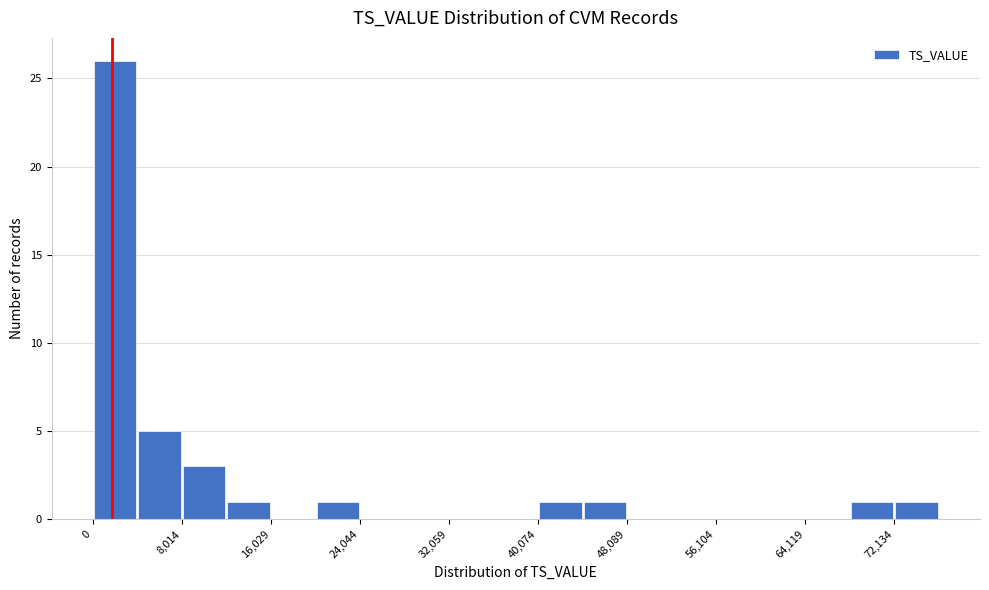

How tall is the bar that spans 20000 to 24000 on the x-axis? Neither the bar edges nor the heights are printed on the chart, so give them approximately, as read against the axes.

1